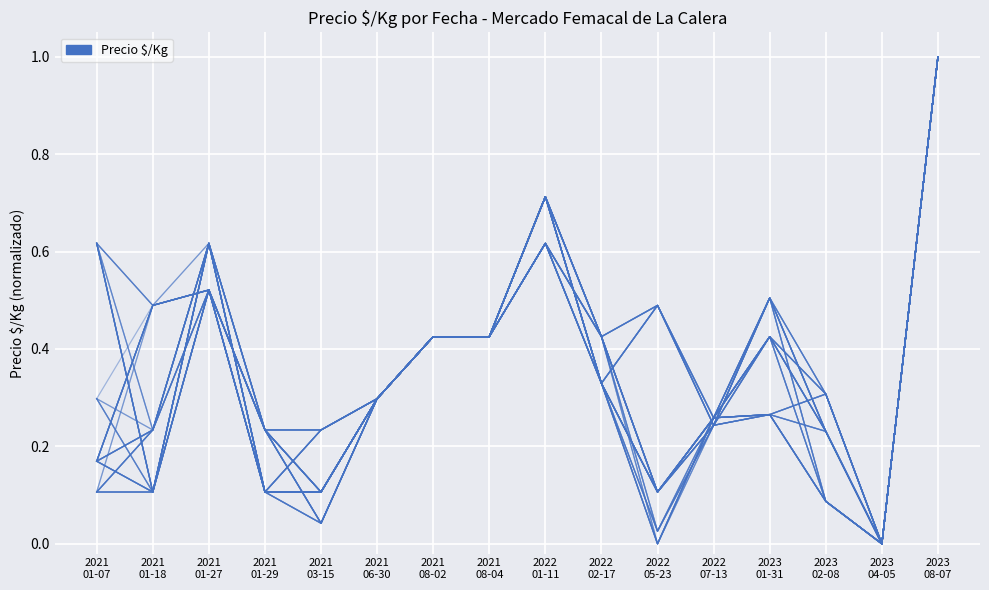

Where is the data nearest to the value 0?

2023
04-05